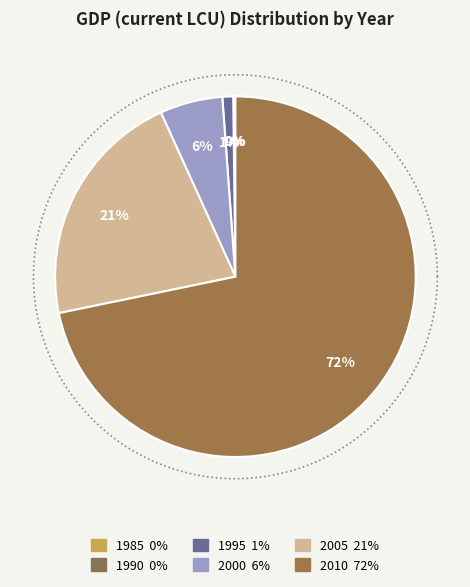

To the nearest percent, what is the average slice percentage?

17%